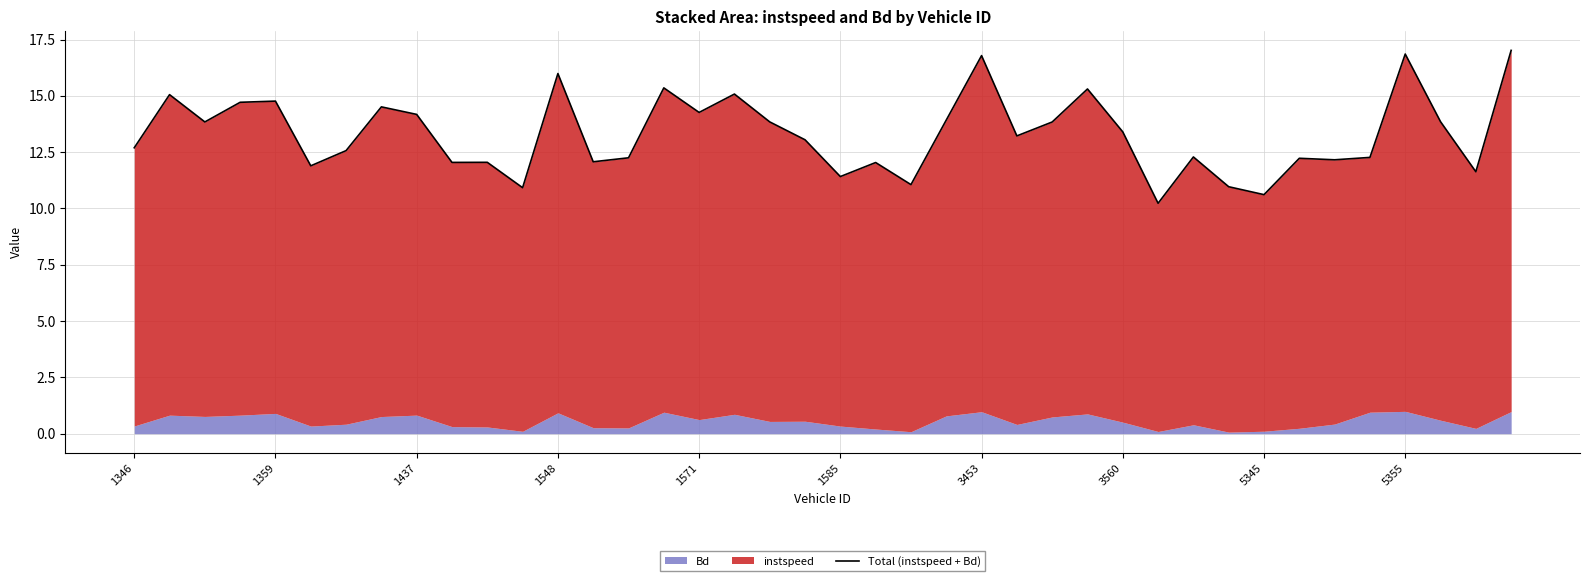

What is the value of the 36th point from the left?

12.3